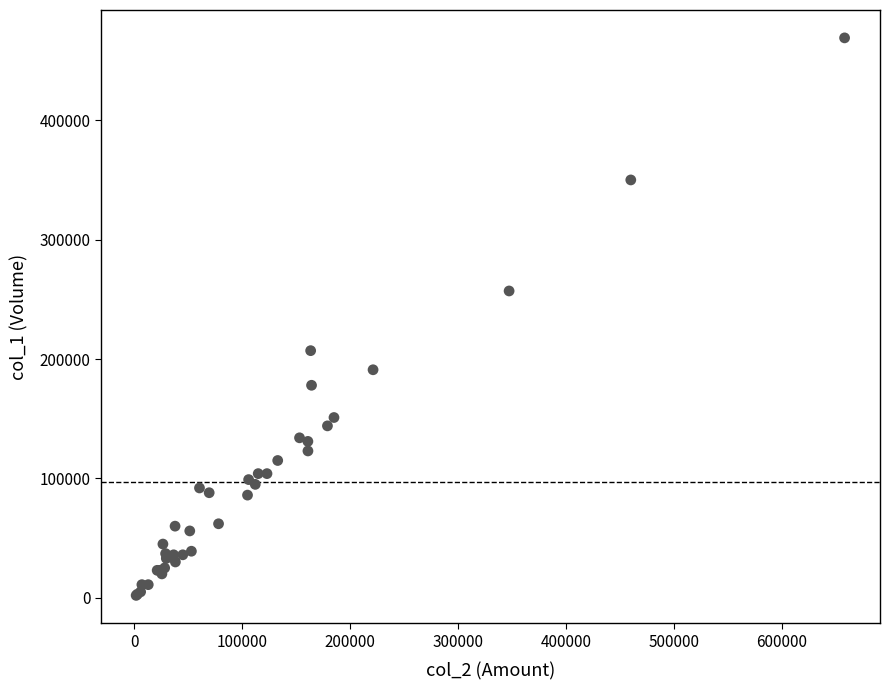

What Y value in the scatter plot is closest to 235500?

257000